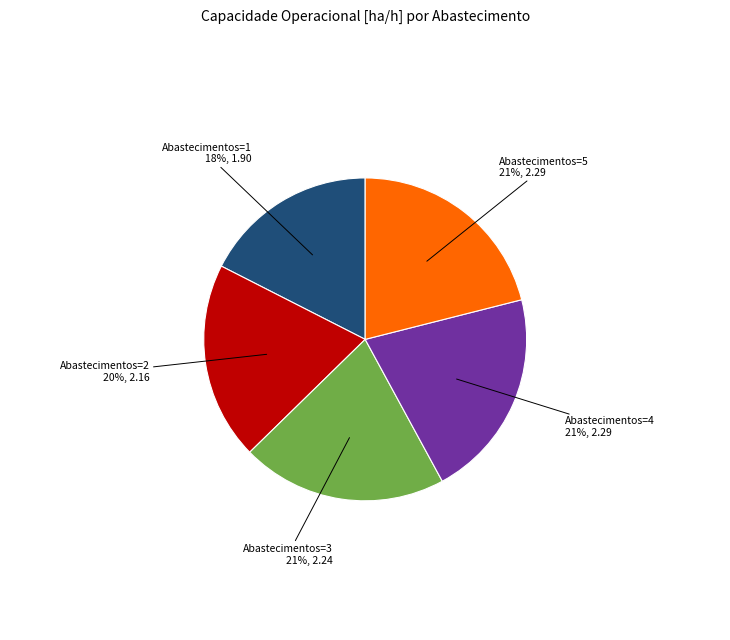

Is there a majority slice in this chart?

No